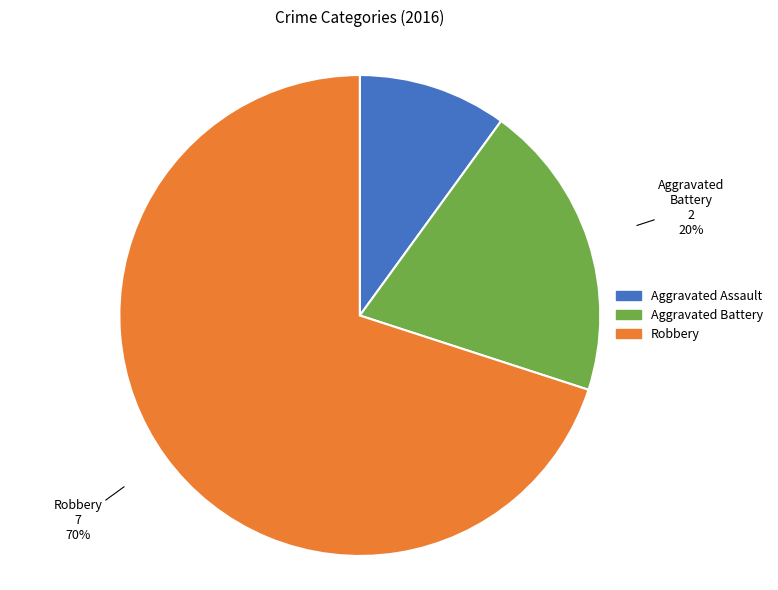

What is the majority slice?

Robbery